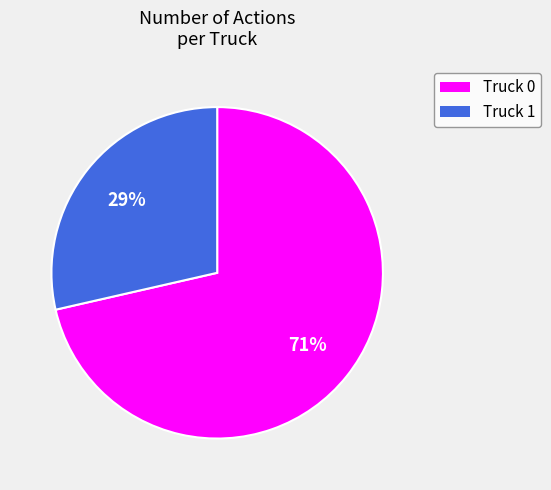

Which has a higher value, Truck 0 or Truck 1?

Truck 0